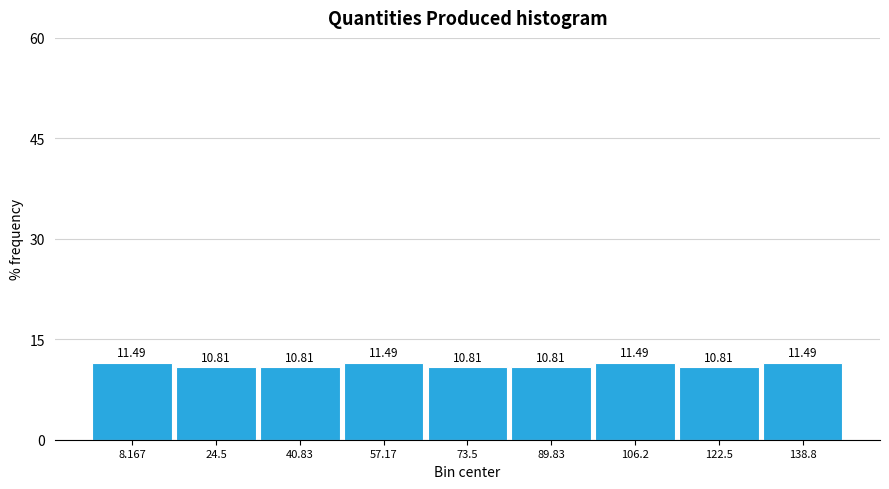

Reading left to right, transcribe this chart: for each bar, give the range it covers on the x-axis and its height. The bar edges are not printed on the chart, so give them approximately, as read against the axis.

0 to 16: 11.49
16 to 32: 10.81
32 to 50: 10.81
50 to 66: 11.49
66 to 82: 10.81
82 to 98: 10.81
98 to 114: 11.49
114 to 130: 10.81
130 to 148: 11.49